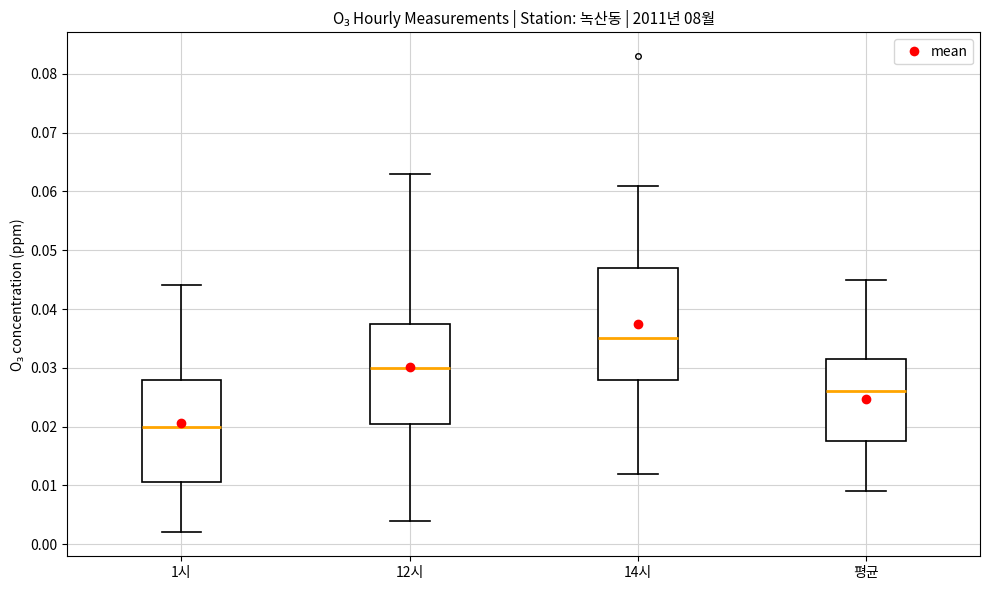

Where is the upper edge of the box for 1시 on the y-axis? The values are not printed on the chart, so give them approximately, as read against the axis.

0.028